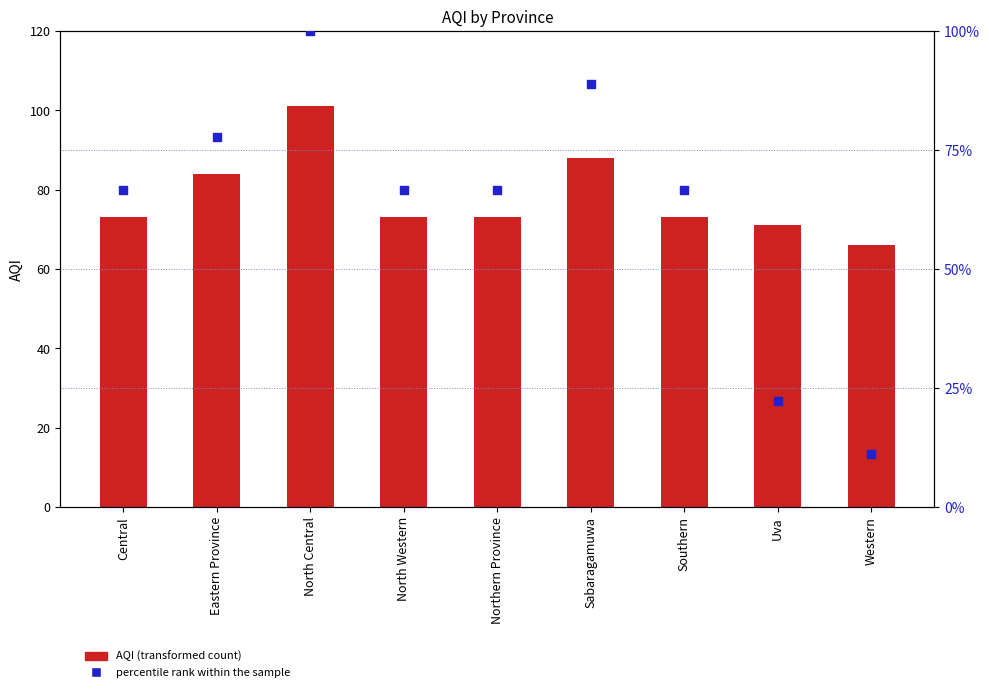

Which series contains the lowest Y value?

percentile rank within the sample